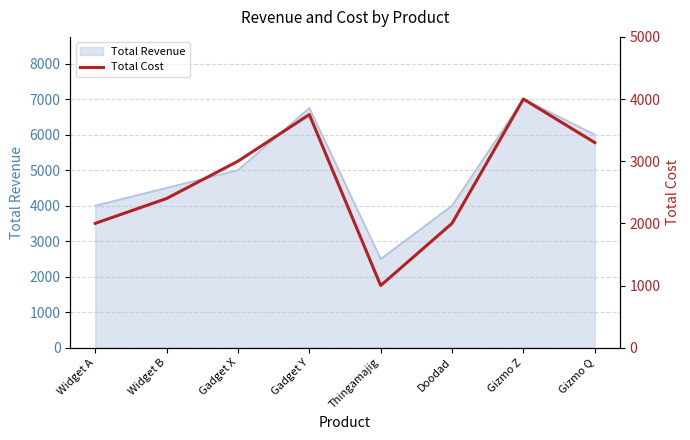

The value of Total Revenue at Widget A is 888. True or false?

False